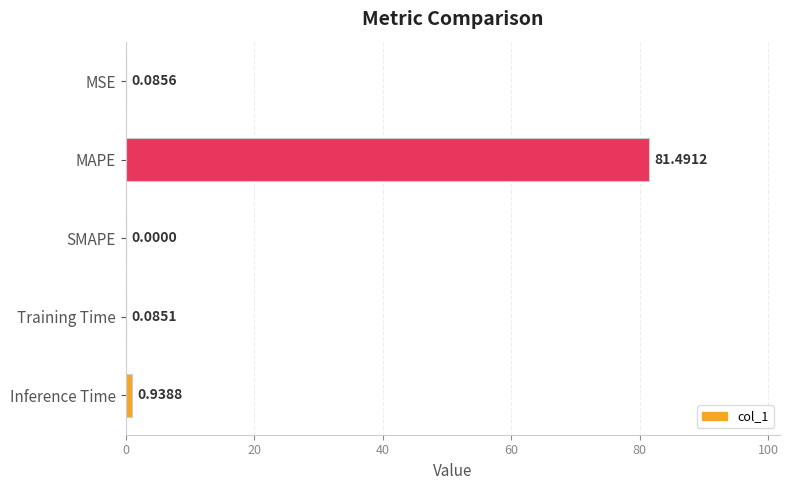

Are the bars horizontal?

Yes